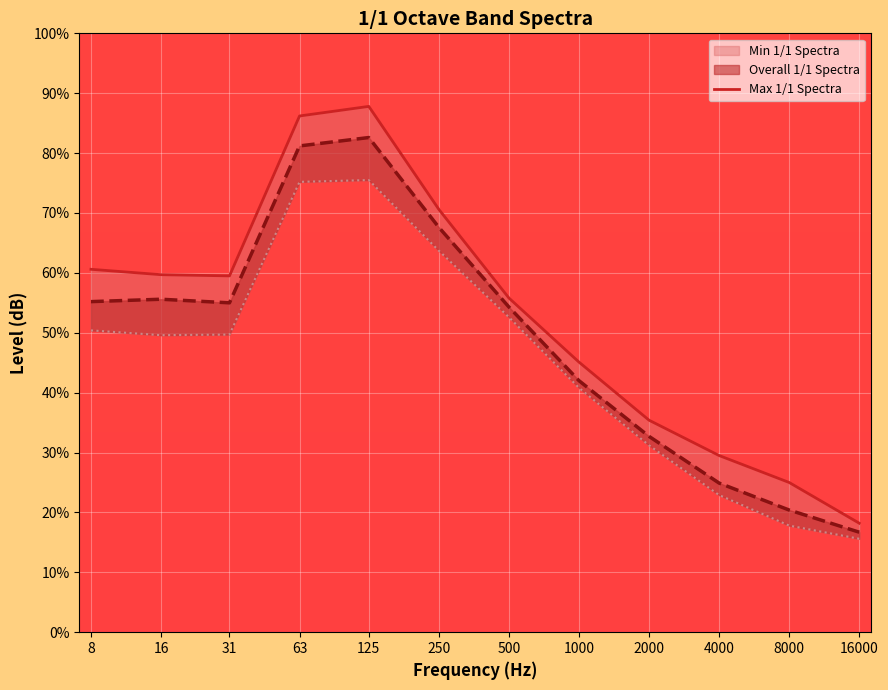

True or false: there are more than 0 points higher than both neighbors.

True